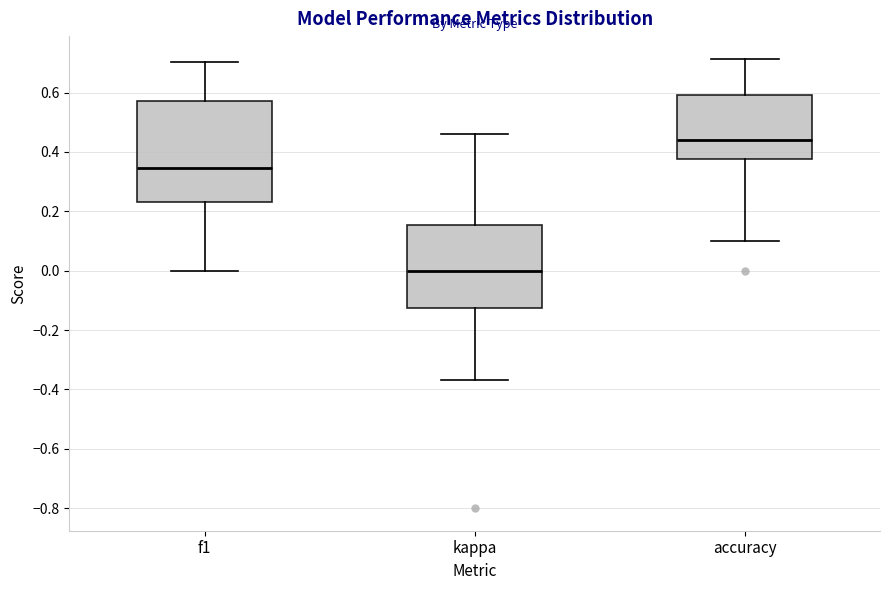

Reading left to right, read every box against the y-axis: the position of its median line, the range the box covers, and the ends of its whiskers. The values are not printed on the chart, so give them approximately, as read against the axis.

f1: median 0.34, box 0.24 to 0.58, whiskers 0.00 to 0.70
kappa: median 0.00, box -0.12 to 0.16, whiskers -0.36 to 0.46
accuracy: median 0.44, box 0.38 to 0.60, whiskers 0.10 to 0.72